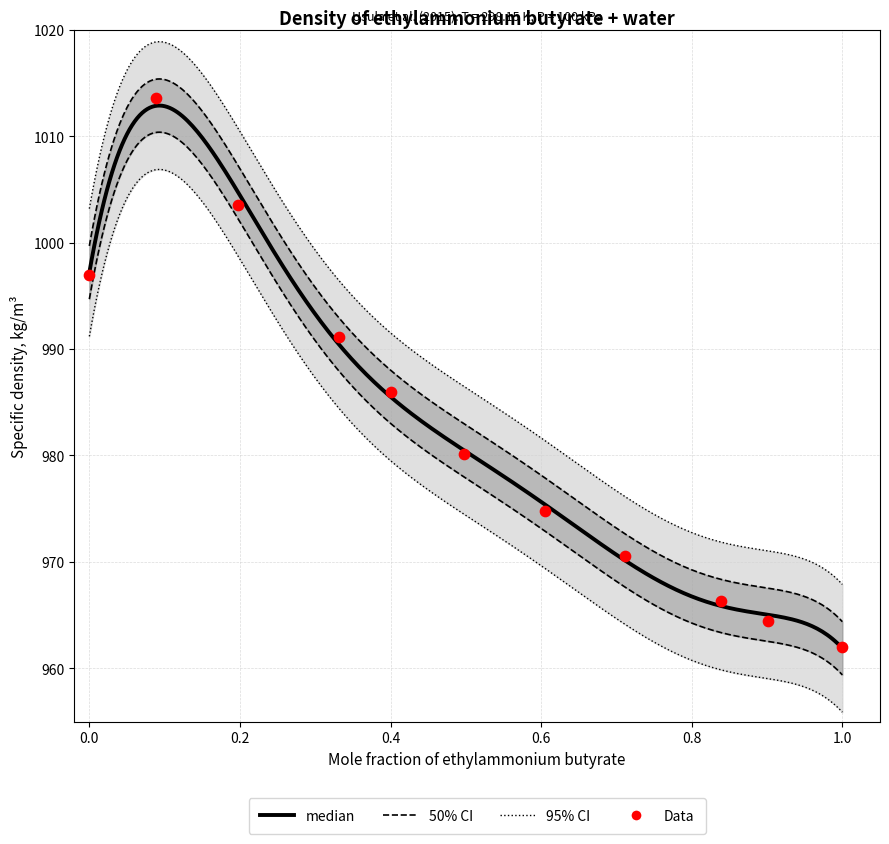

Between 0.331 and 0.711, which is larger?

0.331